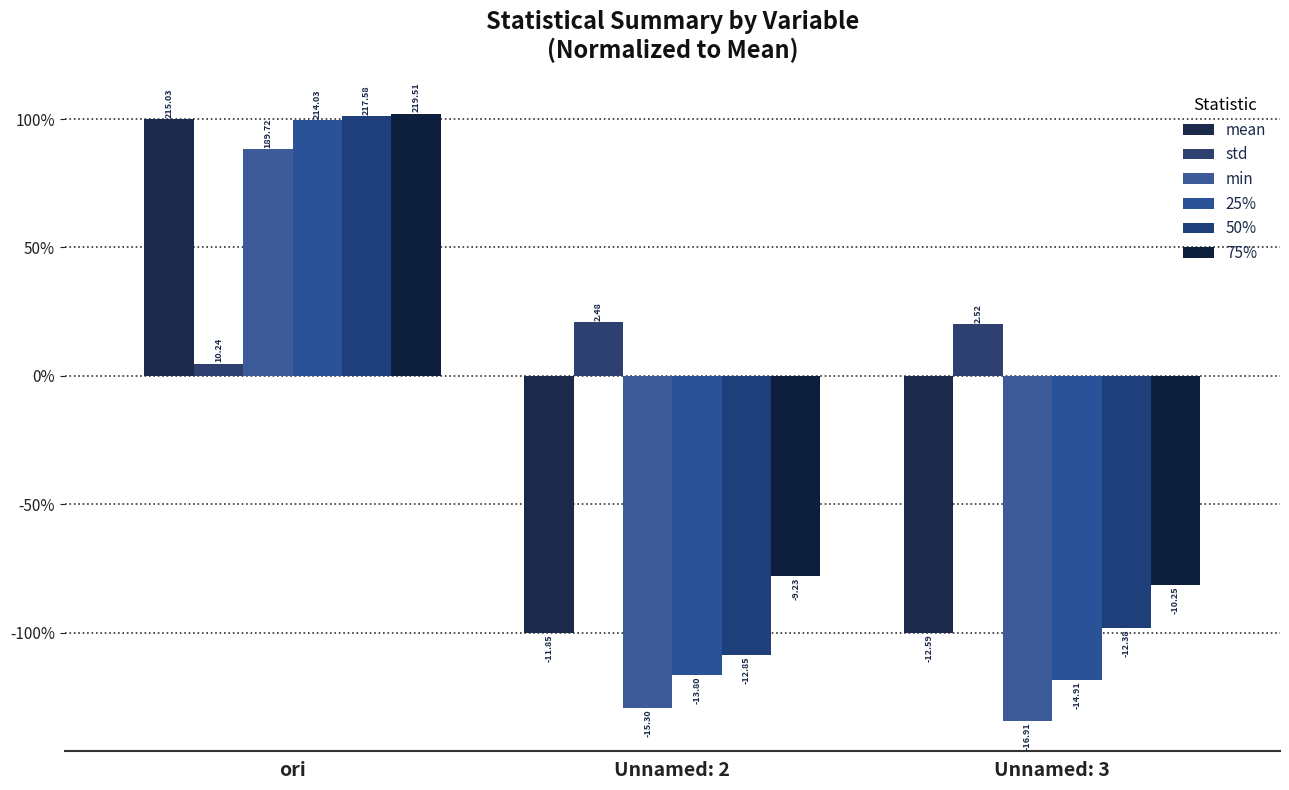

At which label does 50% first exceed 0?

ori